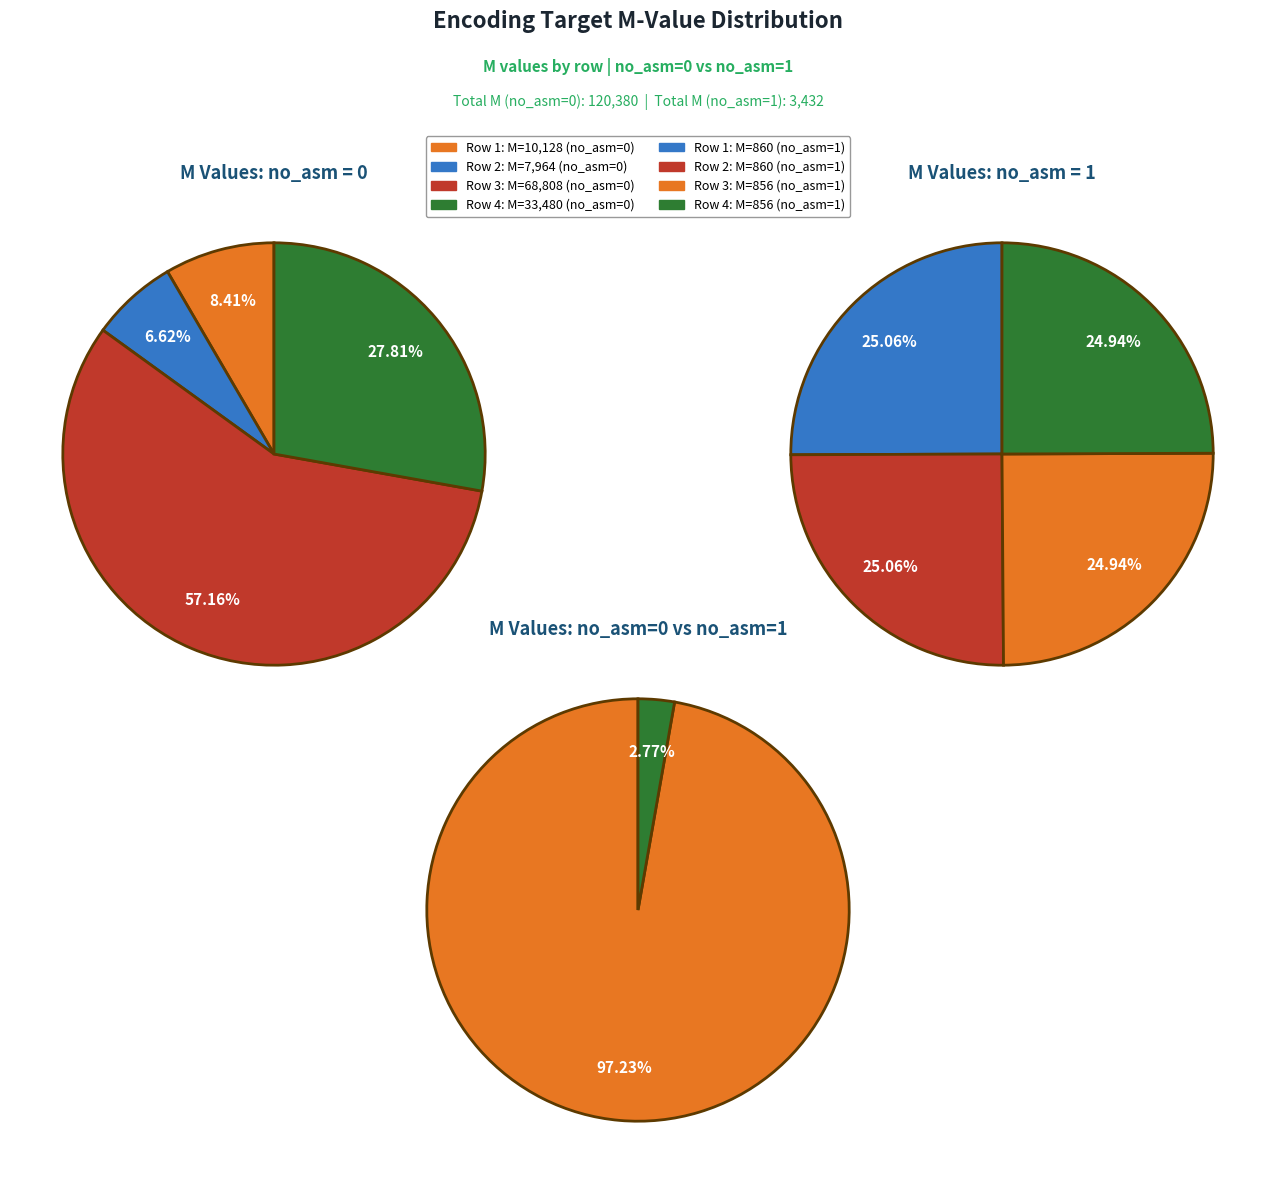

Count the number of slices in the pie.

8